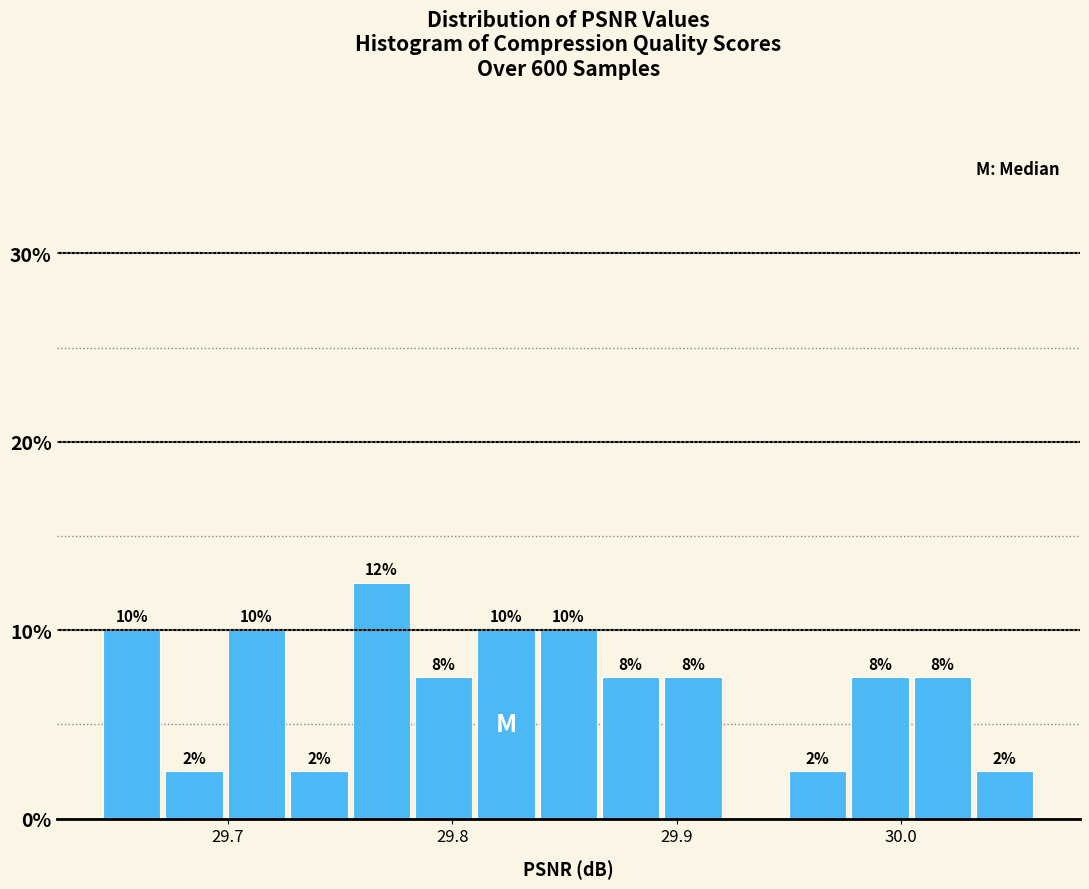

Around what value on the x-axis is the tallest bar? Give the approximate position of its centre, as read against the axis.

29.77